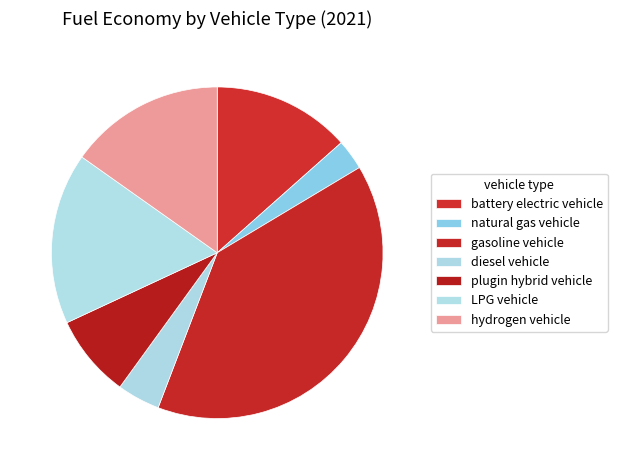

Is the sum of gasoline vehicle and hydrogen vehicle greater than half?

Yes